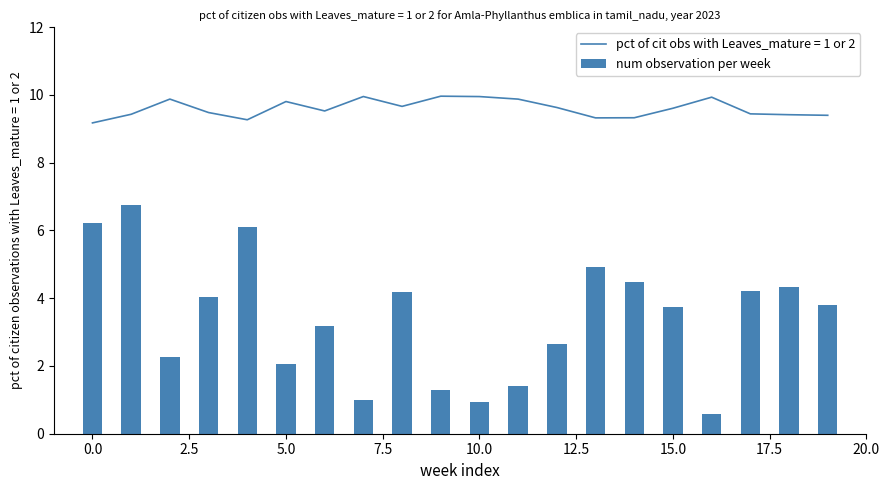

Are the bars grouped side by side (vs. stacked)?

No